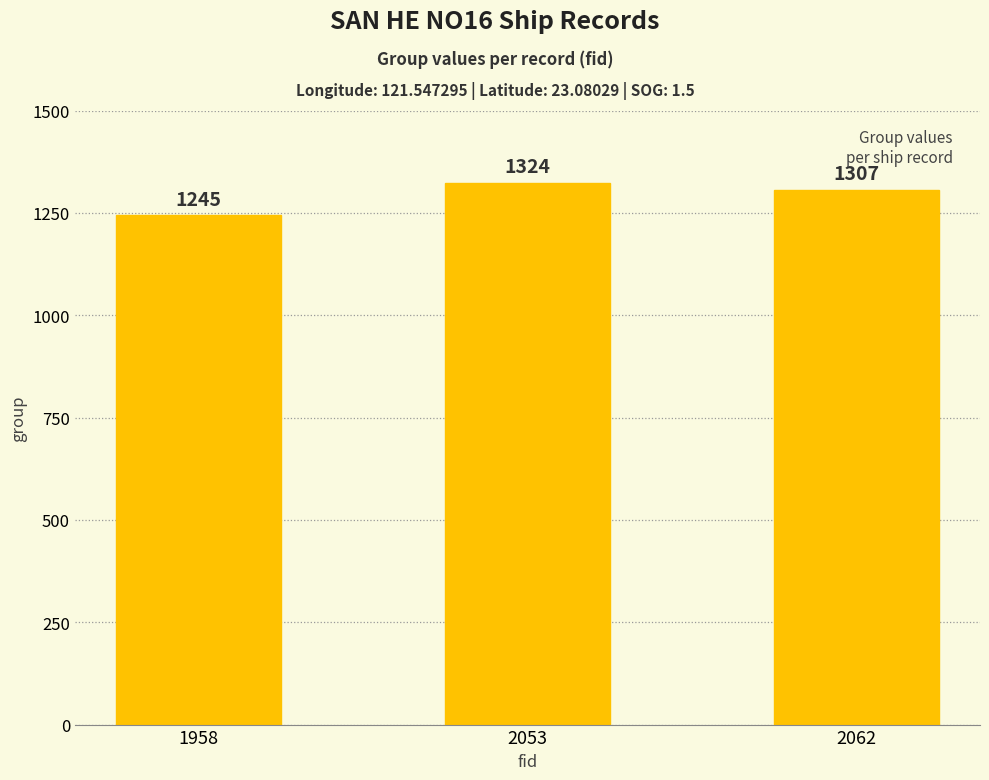

What is the value of the 1st bar from the left?

1245